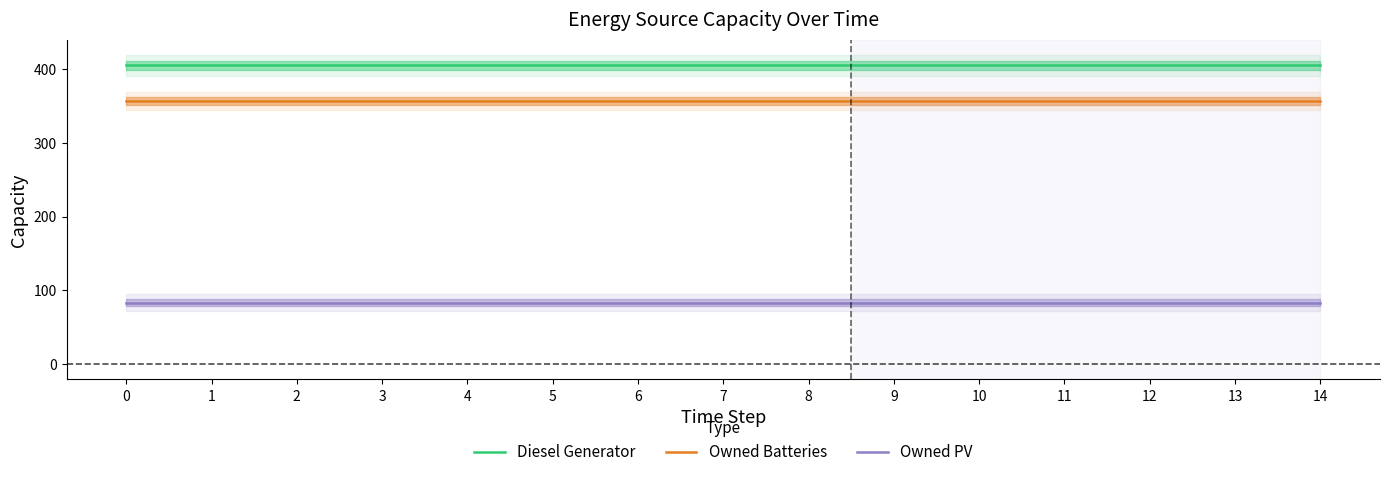

Which series changed the most between 3 and 5?

Diesel Generator